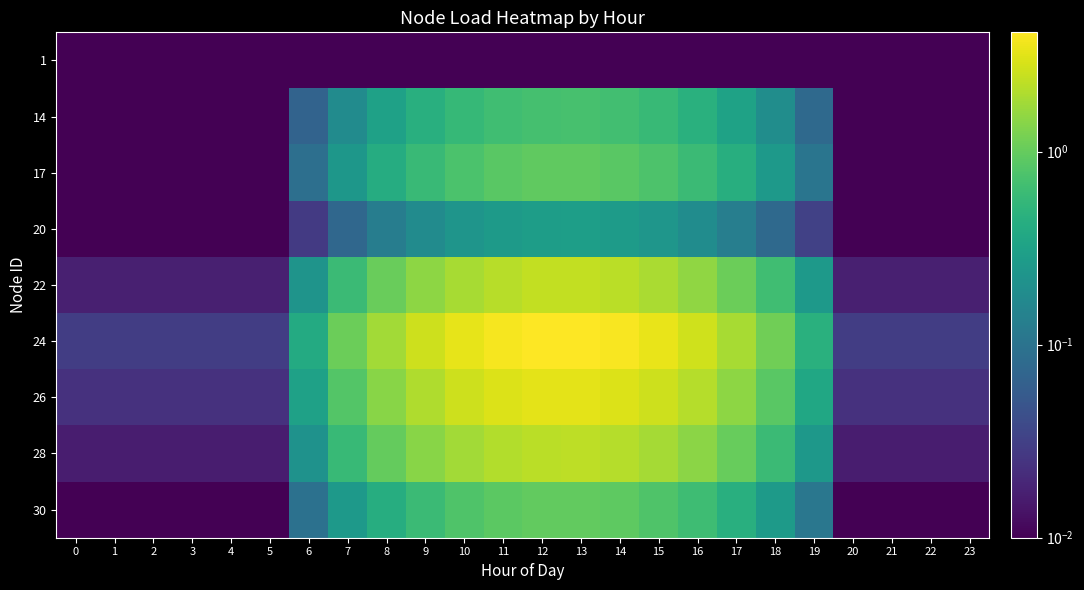

Which label corresponds to the largest value in the chart?

13